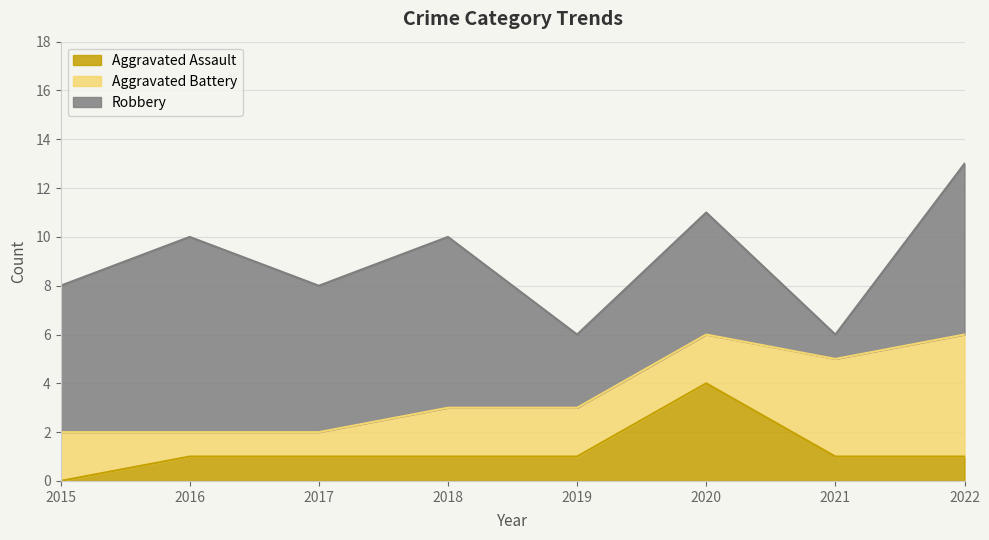

Reading left to right, list all the values displayed in this chart.

Aggravated Assault: 0	1	1	1	1	4	1	1
Aggravated Battery: 2	1	1	2	2	2	4	5
Robbery: 6	8	6	7	3	5	1	7